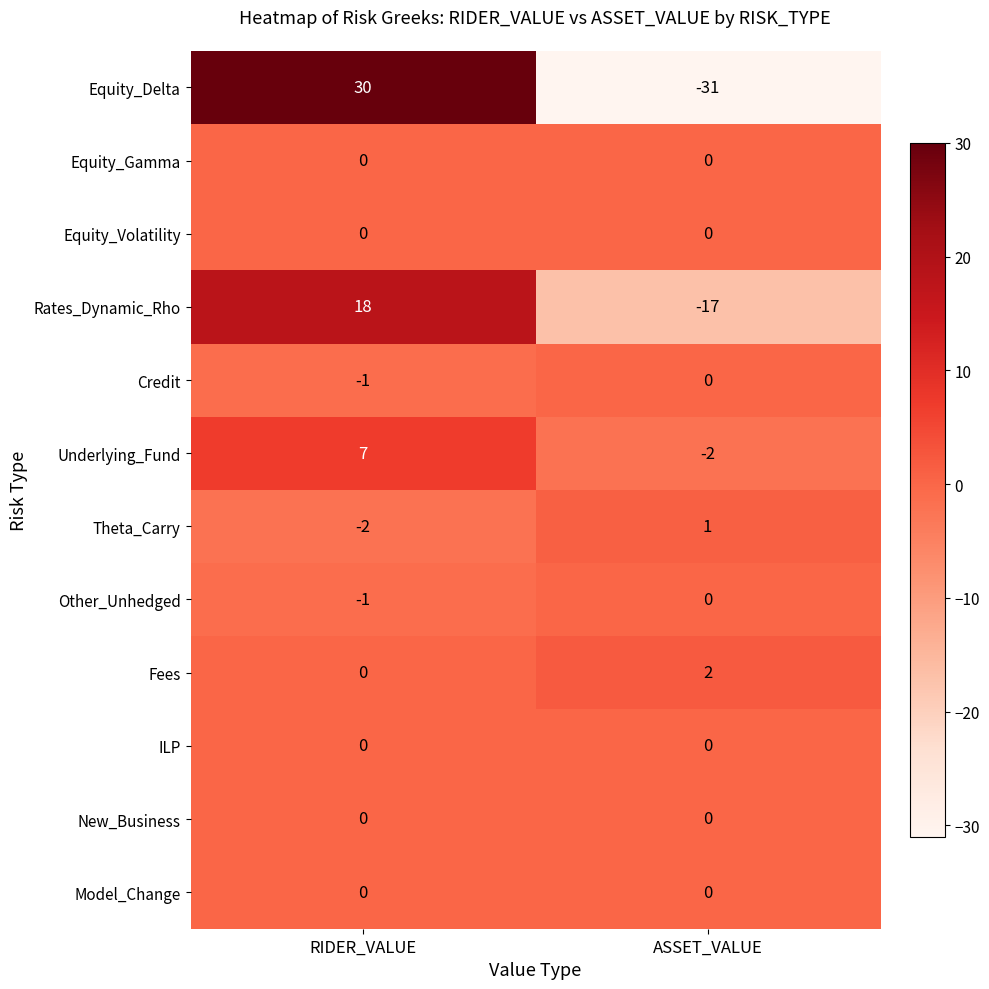

List the labels in order of Equity_Delta value, smallest first.

ASSET_VALUE, RIDER_VALUE